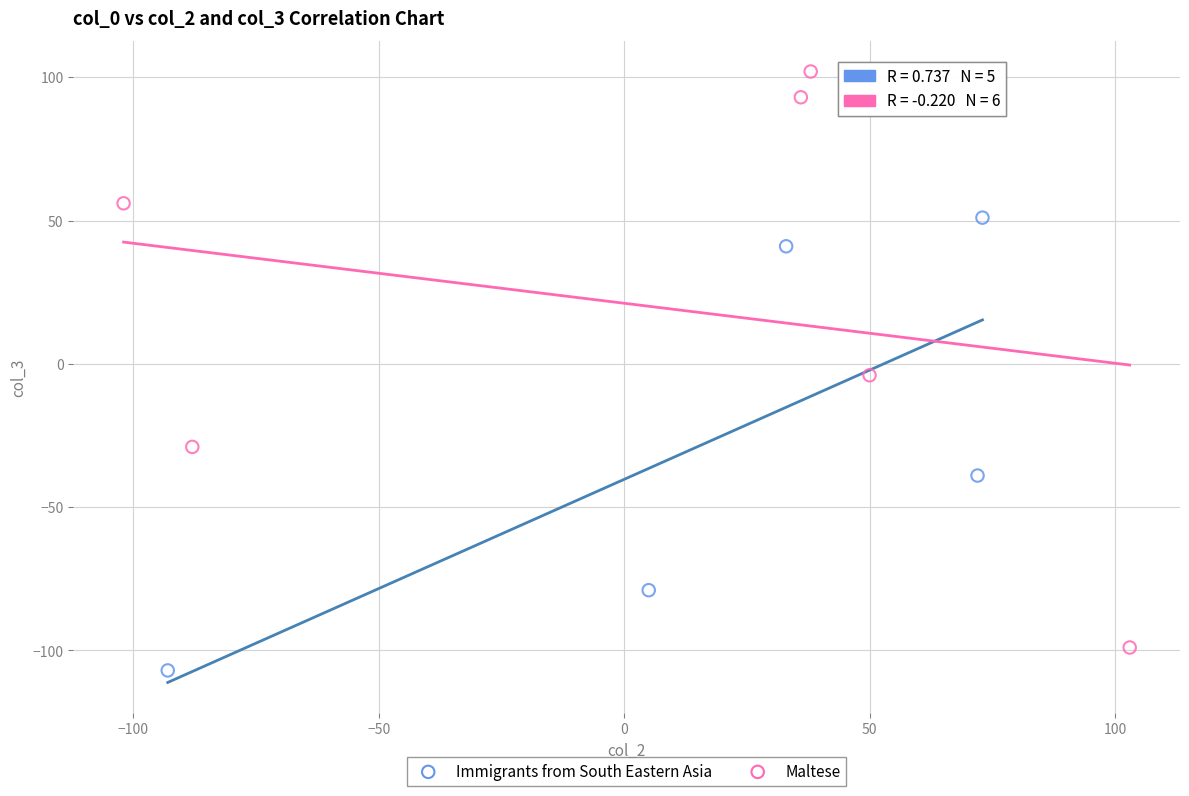

Which series has the widest spread of Y values?

Maltese